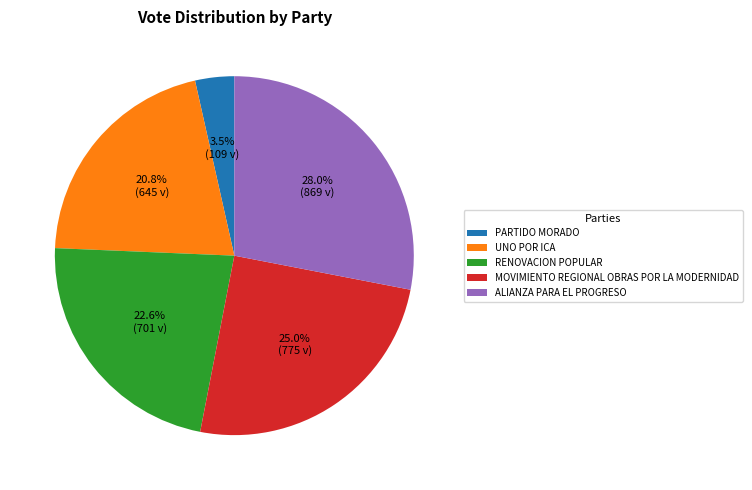

To the nearest percent, what is the difference between the largest and smallest slice percentages?

25%